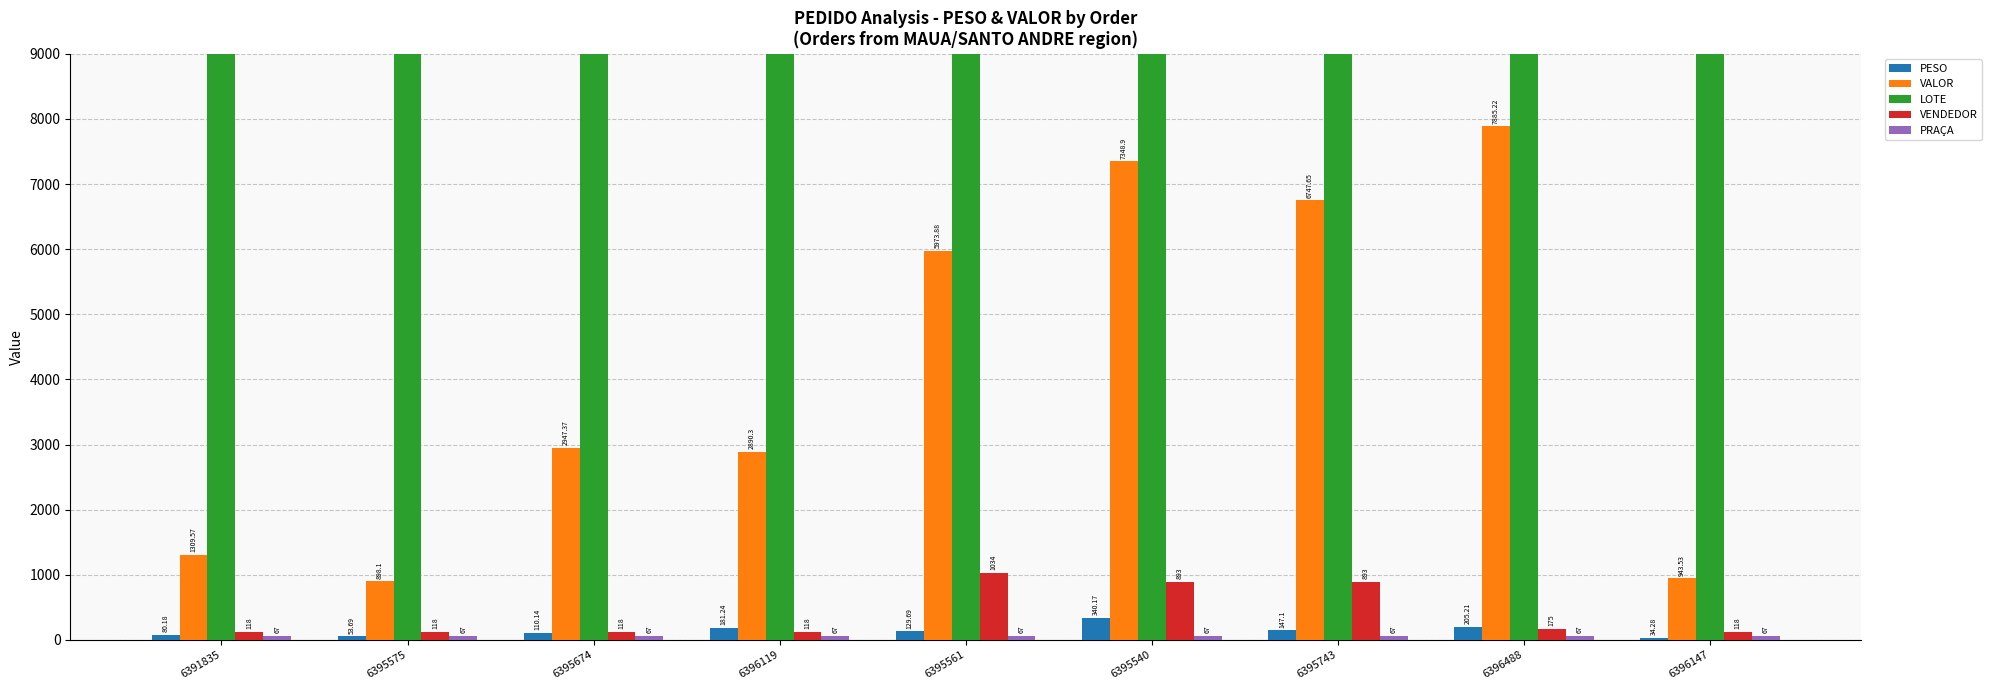

Which category has the lowest value across all series?

6396147